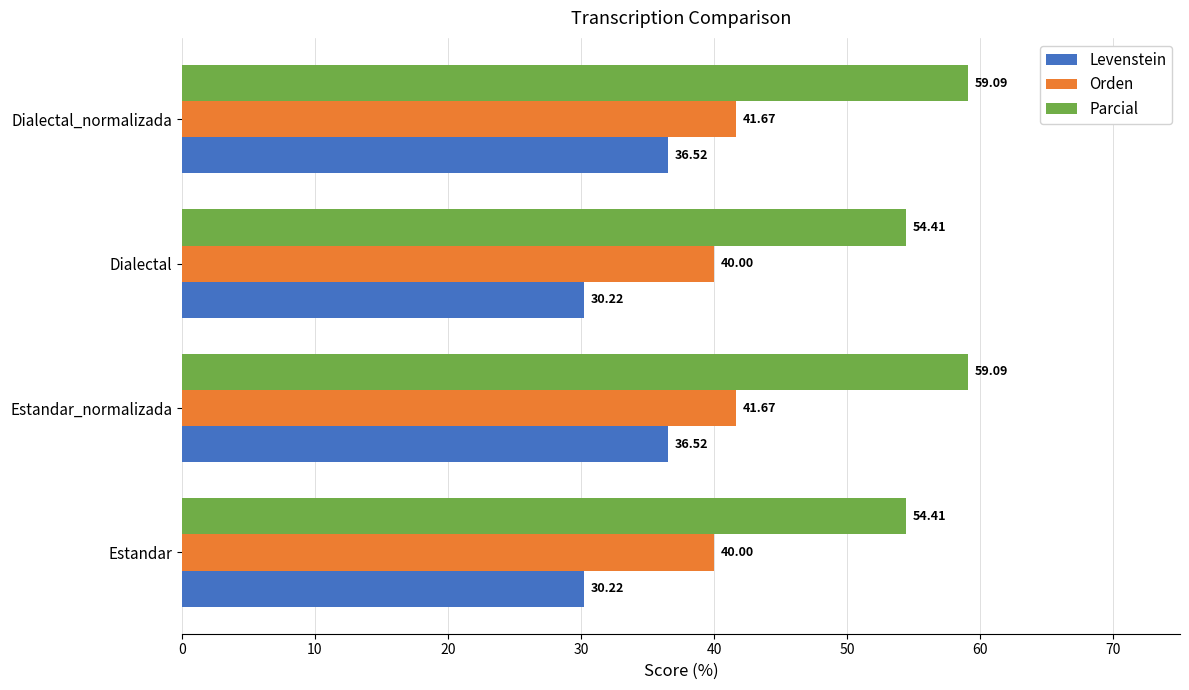

Is the value of Parcial at Estandar greater than the value of Orden at Dialectal?

Yes